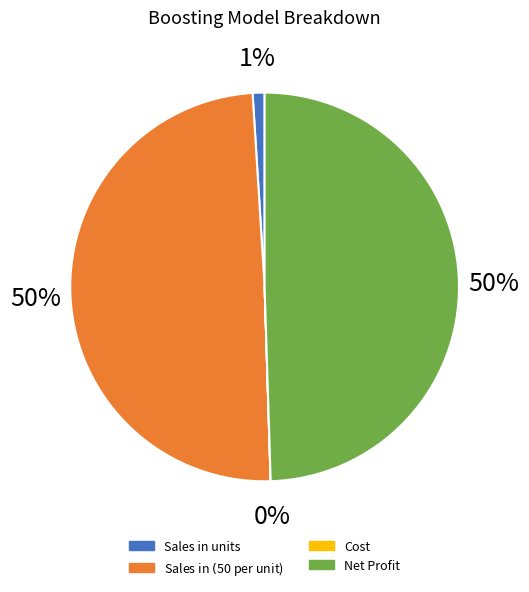

To the nearest percent, what is the difference between the Net Profit and Sales in units slice percentages?

49%